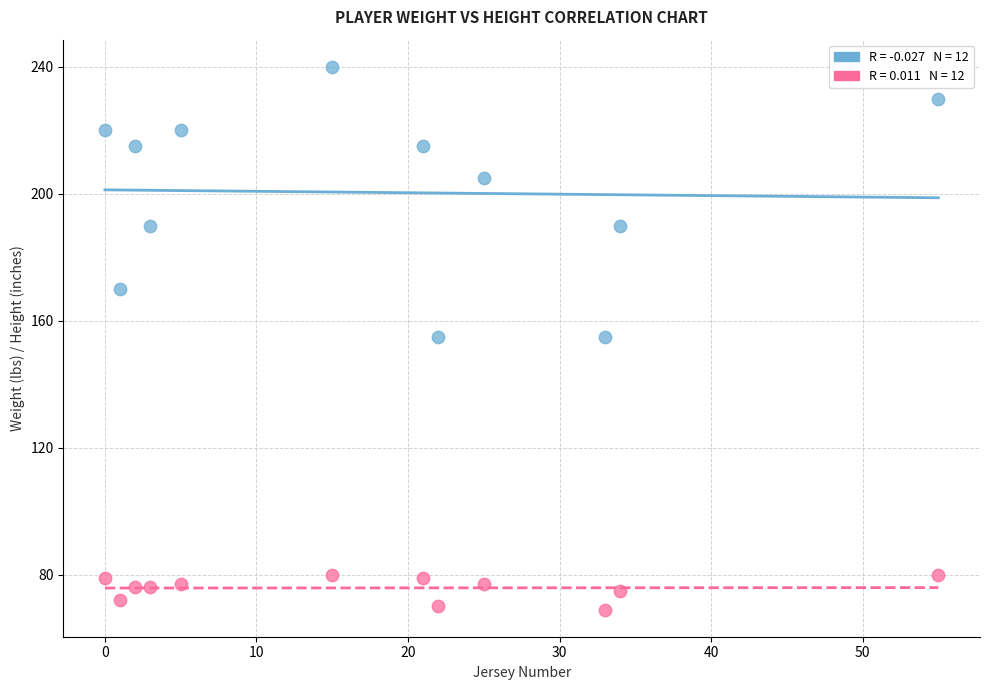

Across all data points, what is the range of Y values (max minus min)?

171